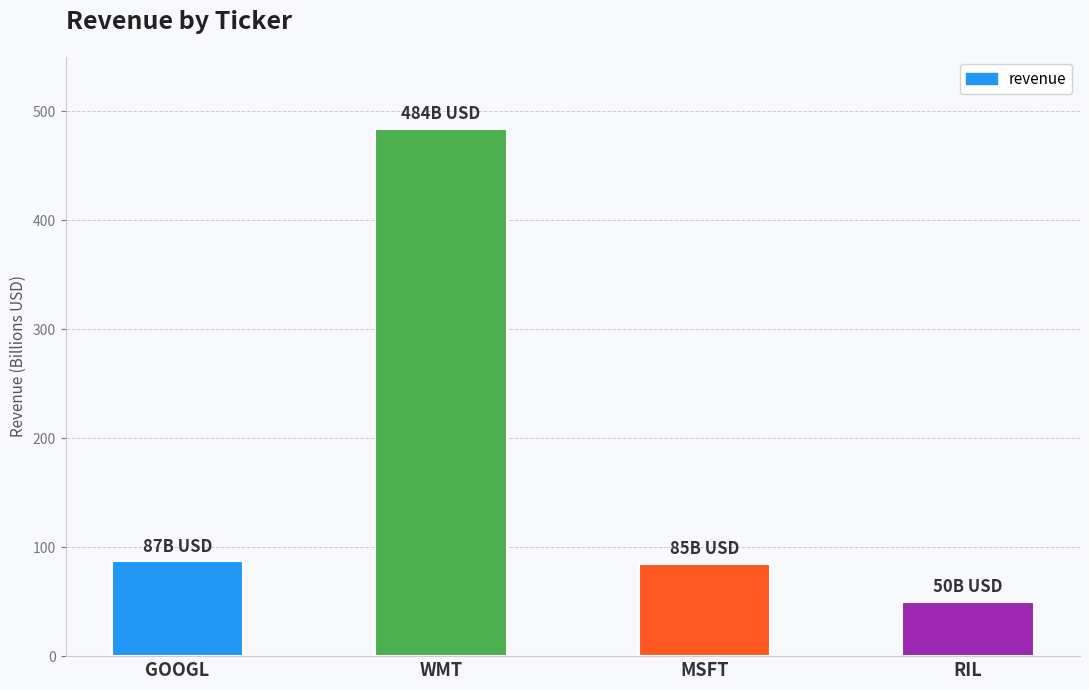

True or false: the data shows 87 at GOOGL.

True